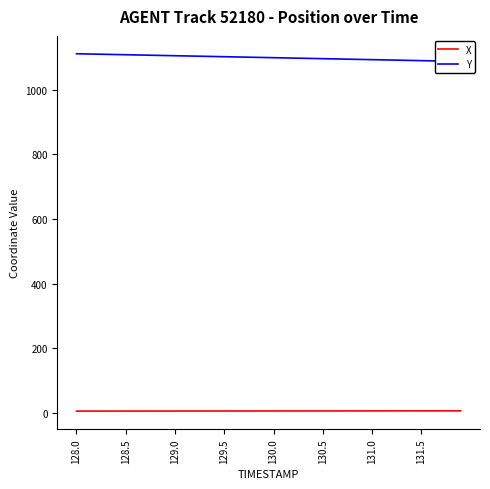

True or false: Y and X cross at least once.

False